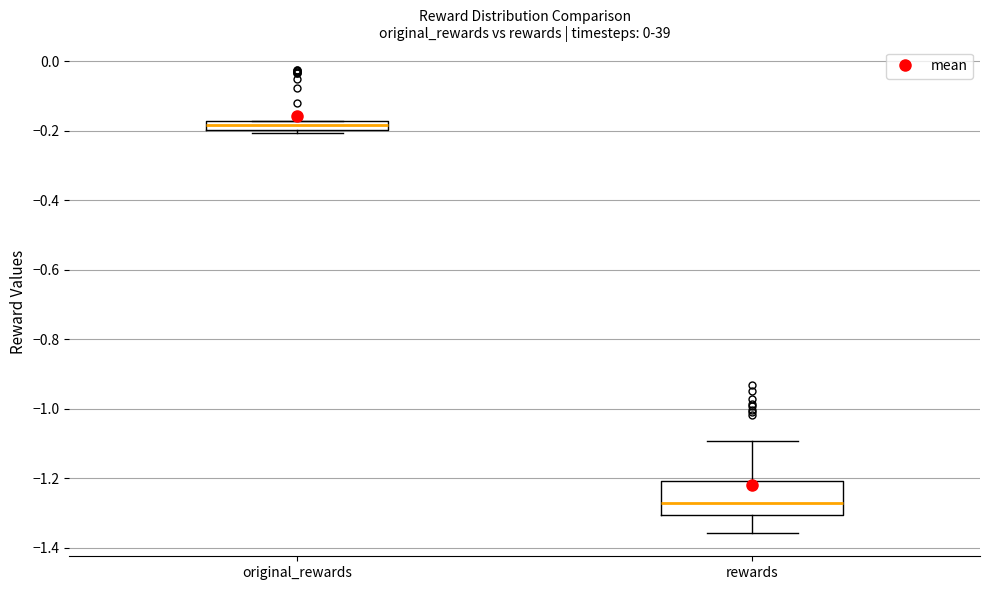

Which box is the tallest, from its lower edge to its upper edge?

rewards